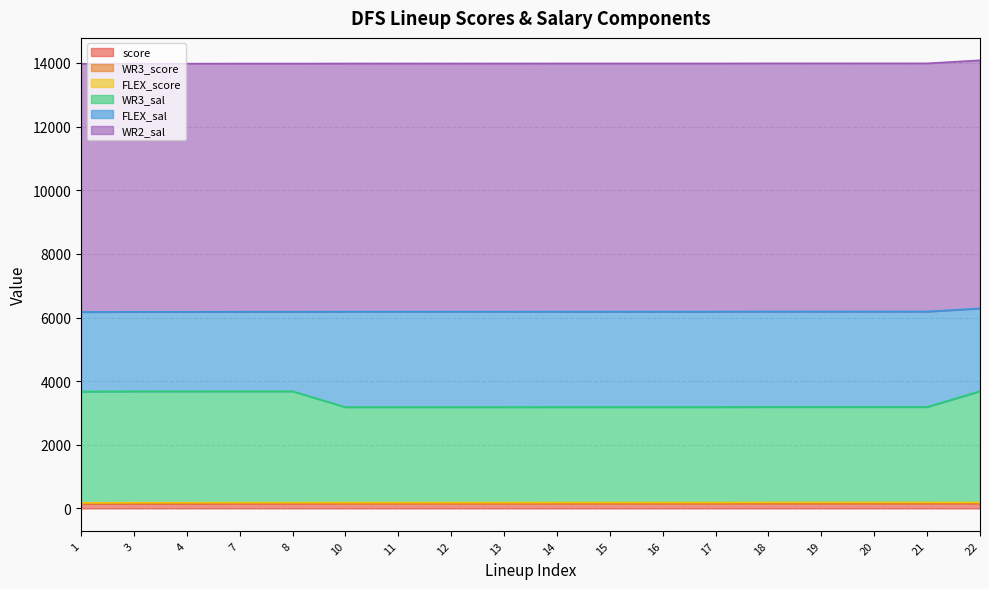

Is the value of WR2_sal at 15 greater than the value of FLEX_sal at 7?

Yes